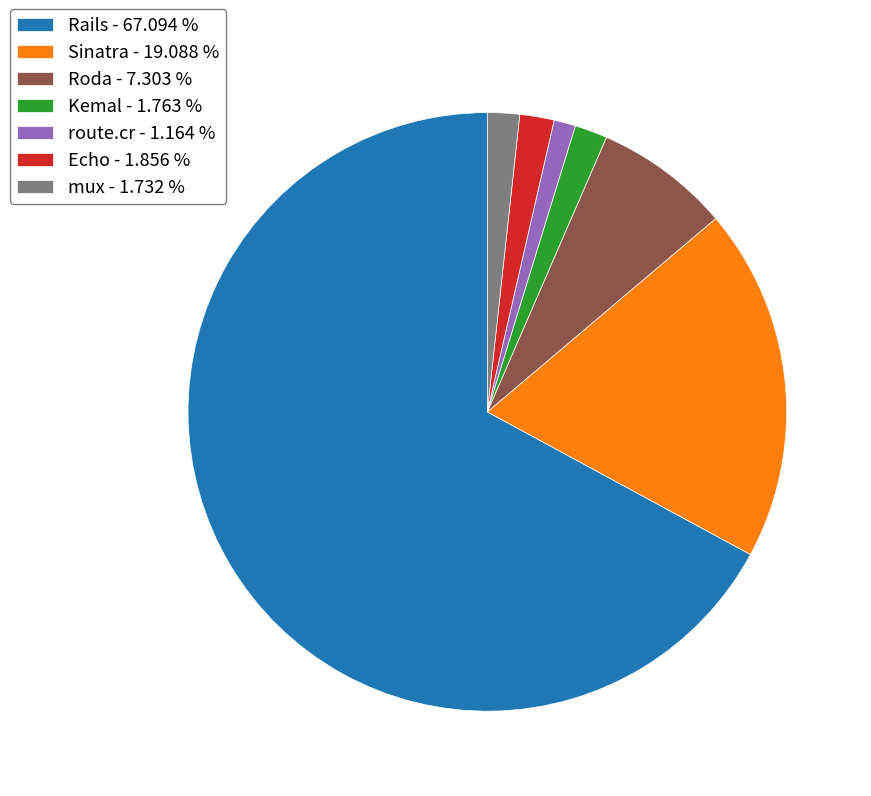

Between Sinatra - 19.088 % and Kemal - 1.763 %, which is larger?

Sinatra - 19.088 %